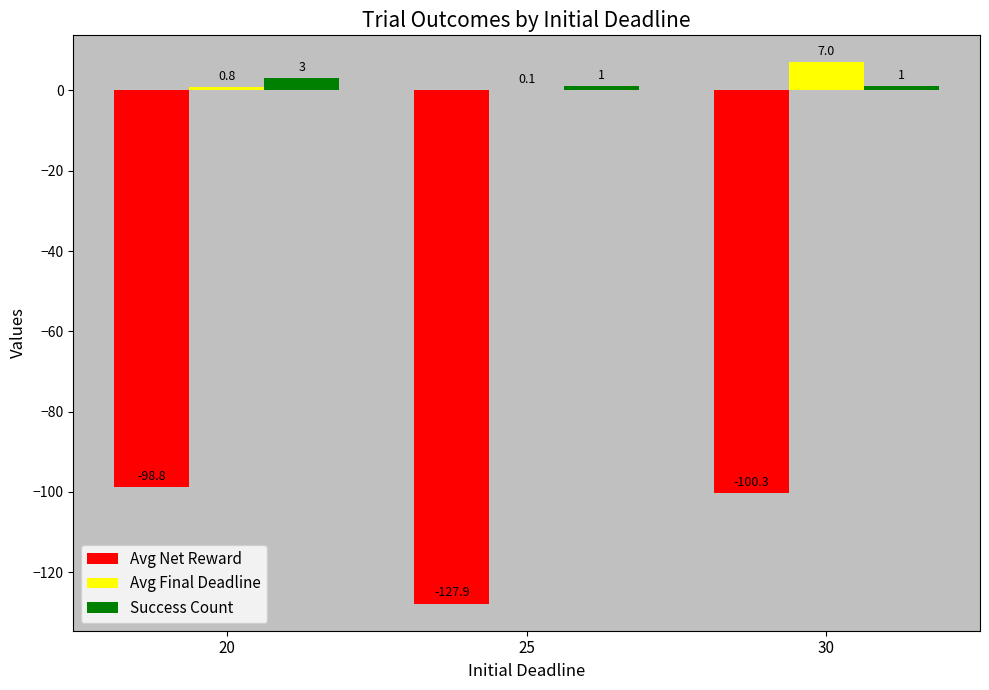

At which category is the sum across all series the highest?

30